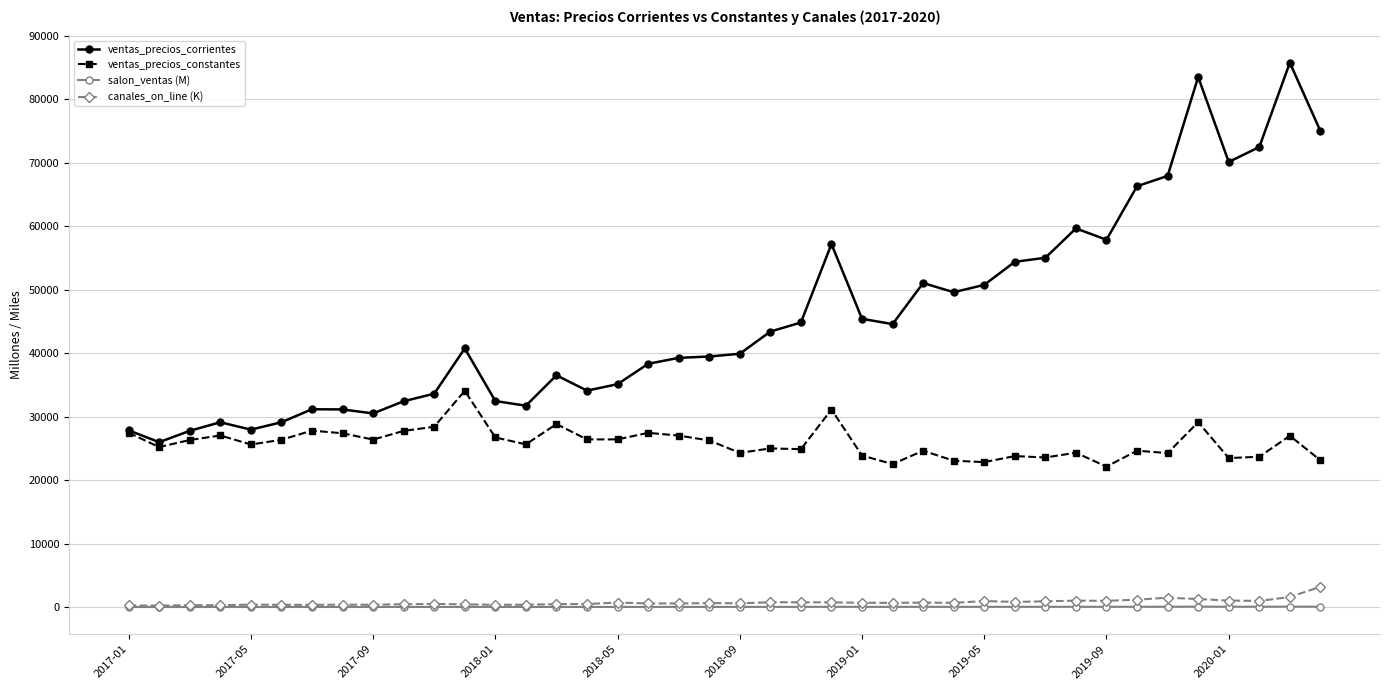

In ventas_precios_corrientes, how many points are higher than both neighbors (excluding endpoints)?

9